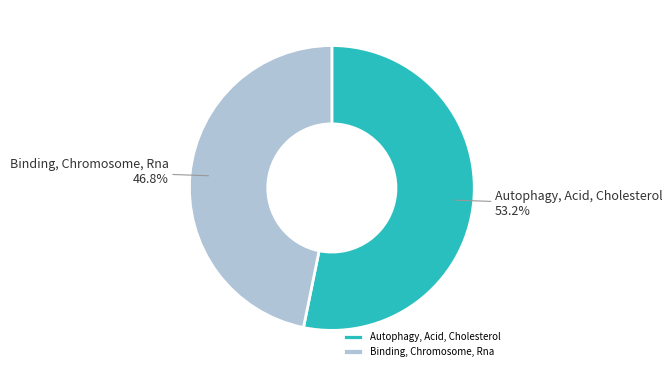

Is it true that Autophagy, Acid, Cholesterol is 53% of the pie?

True